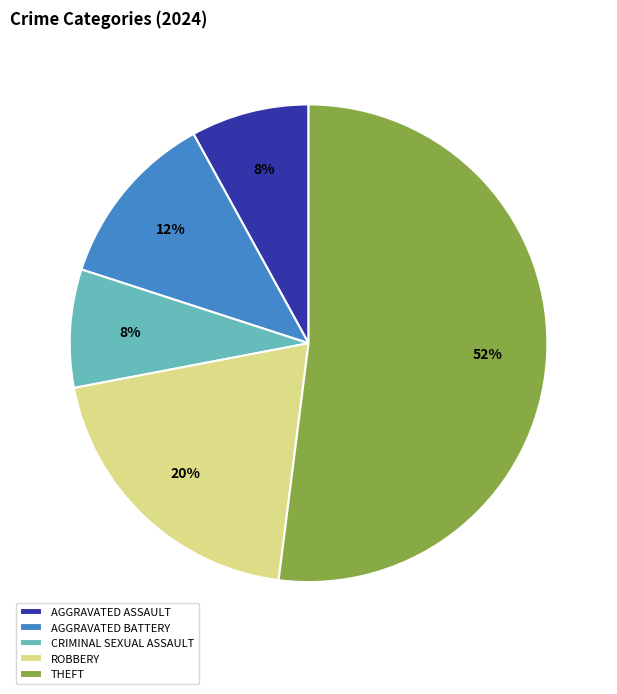

True or false: CRIMINAL SEXUAL ASSAULT accounts for 8% of the total.

True